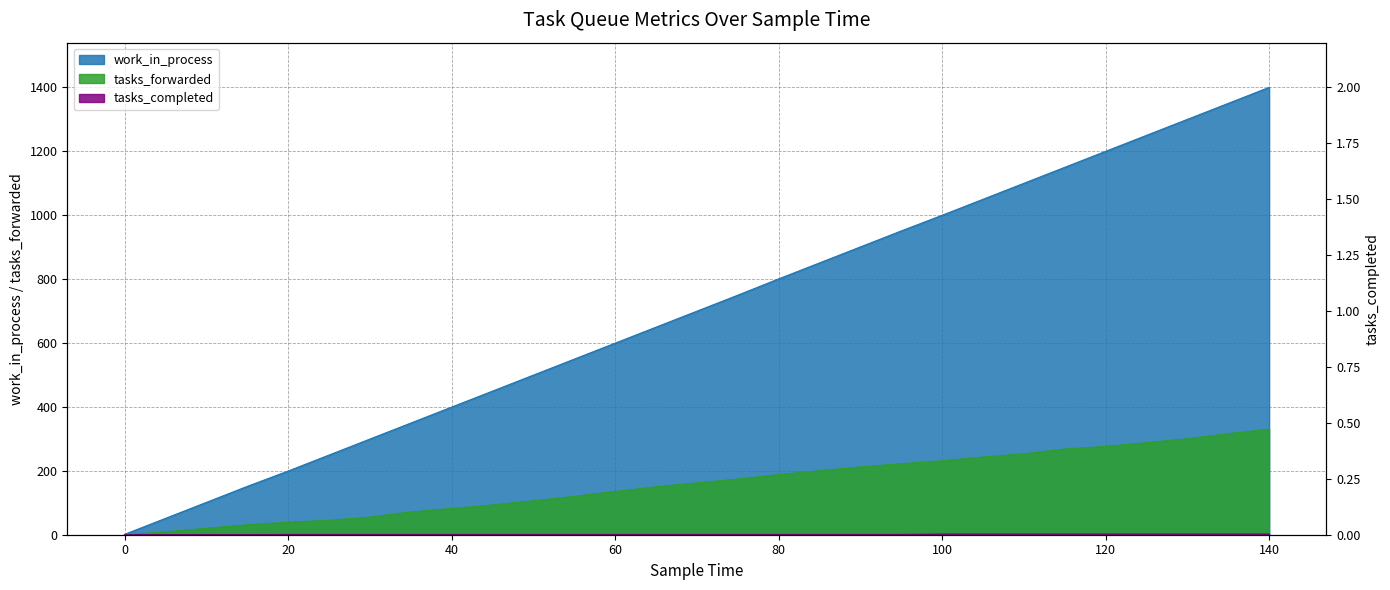

Does the chart display data point markers on the line(s)?

No